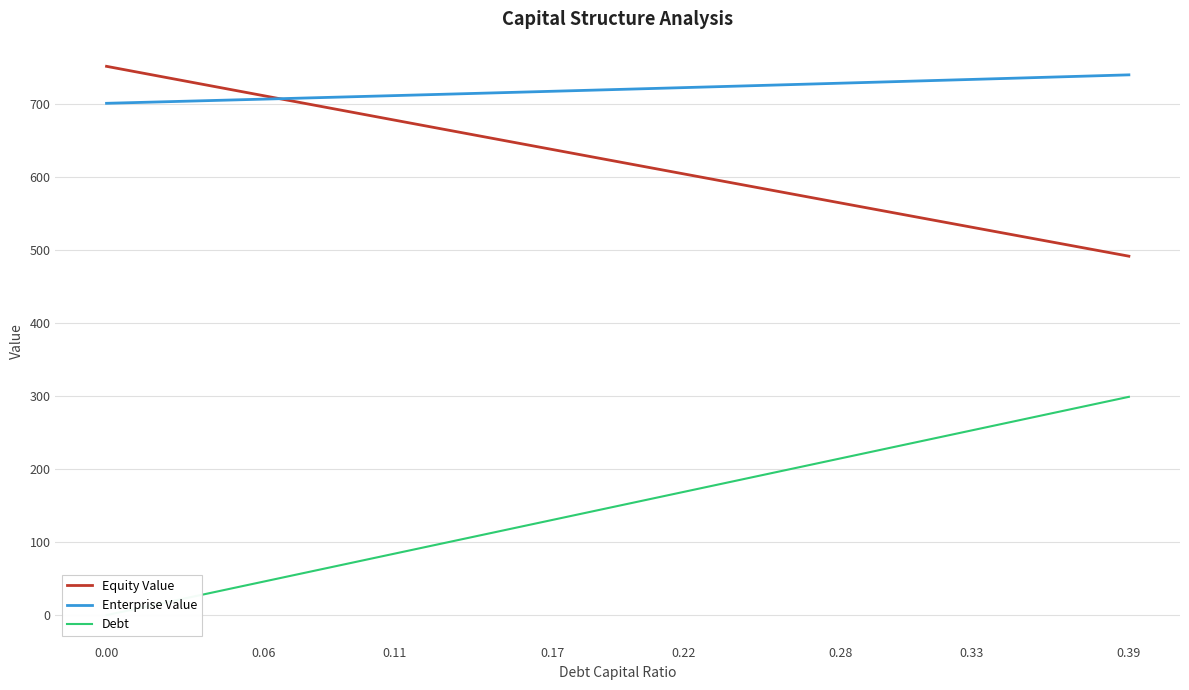

How many values in the Equity Value series are below 623?

20